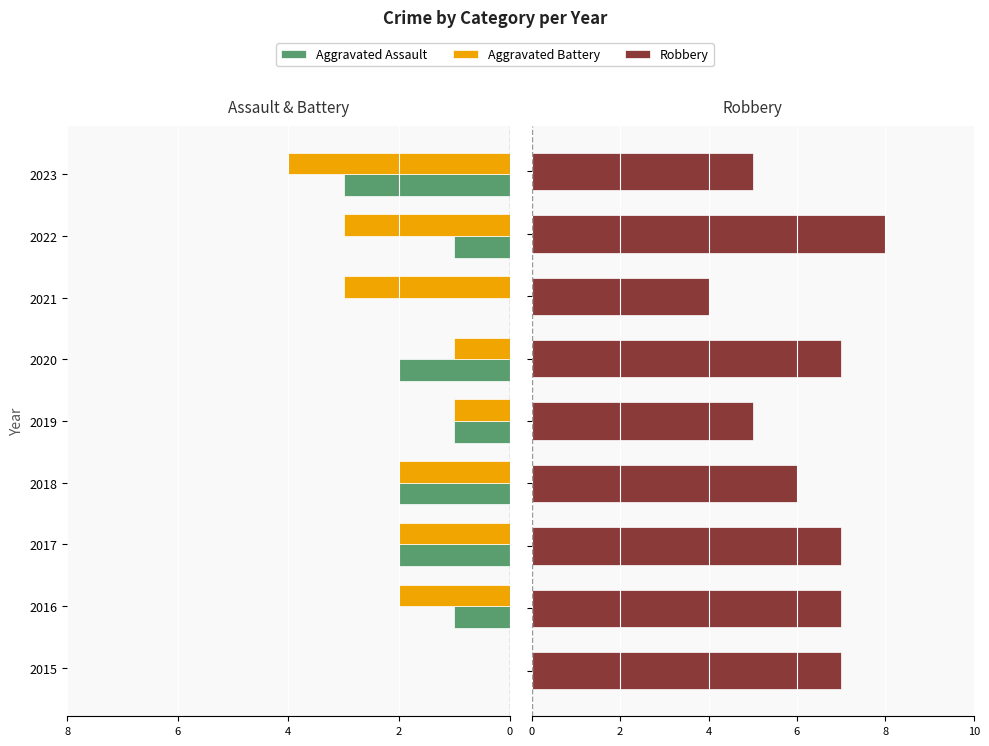

How many values in the Aggravated Battery series exceed -2?

3